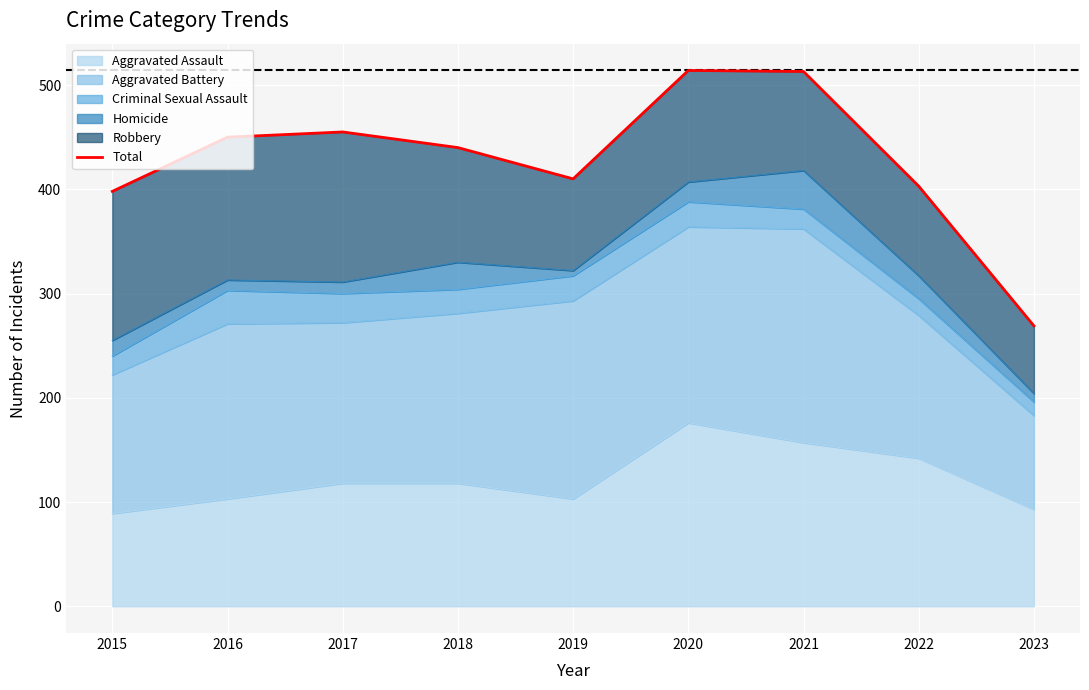

How many lines are shown in the chart?

1